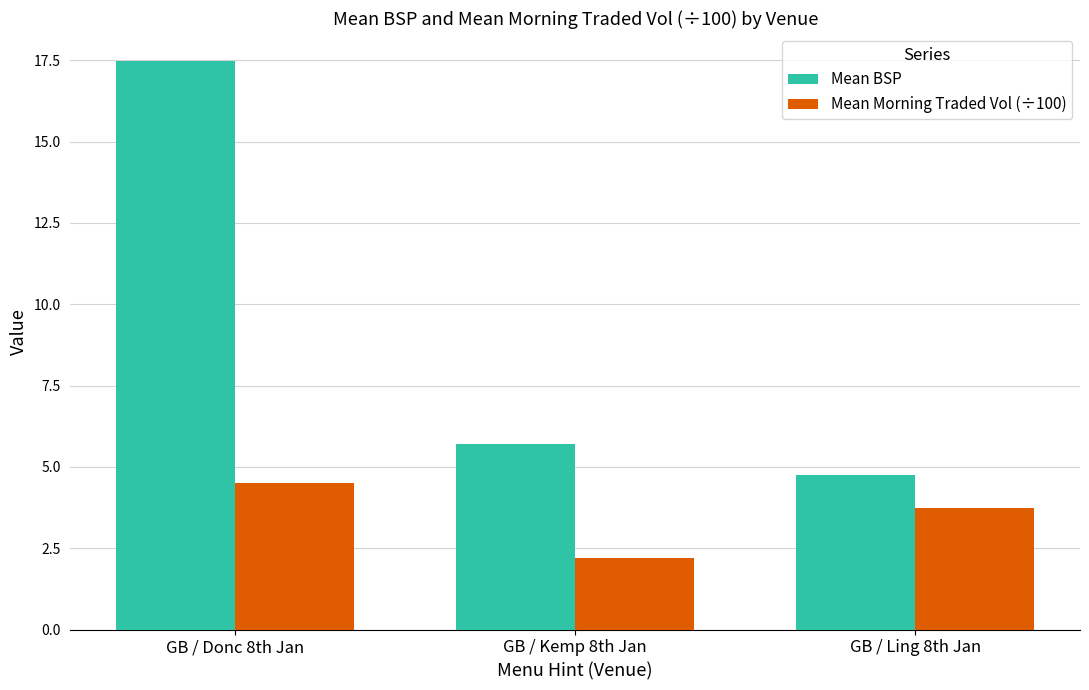

Rank the series by their maximum value, from highest to lowest.

Mean BSP, Mean Morning Traded Vol (÷100)